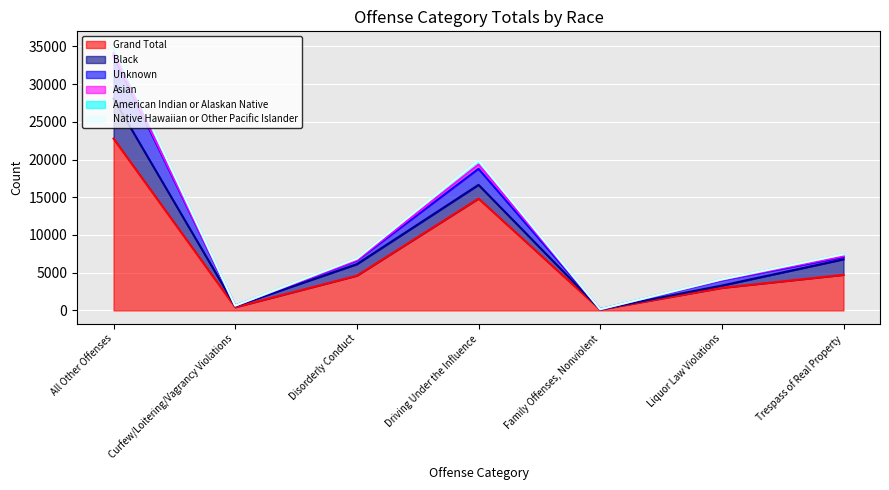

What is the average value of the American Indian or Alaskan Native series?

313